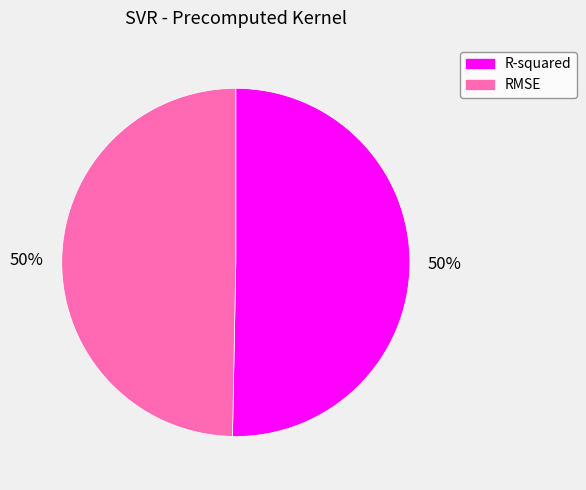

To the nearest percent, what is the average slice percentage?

50%